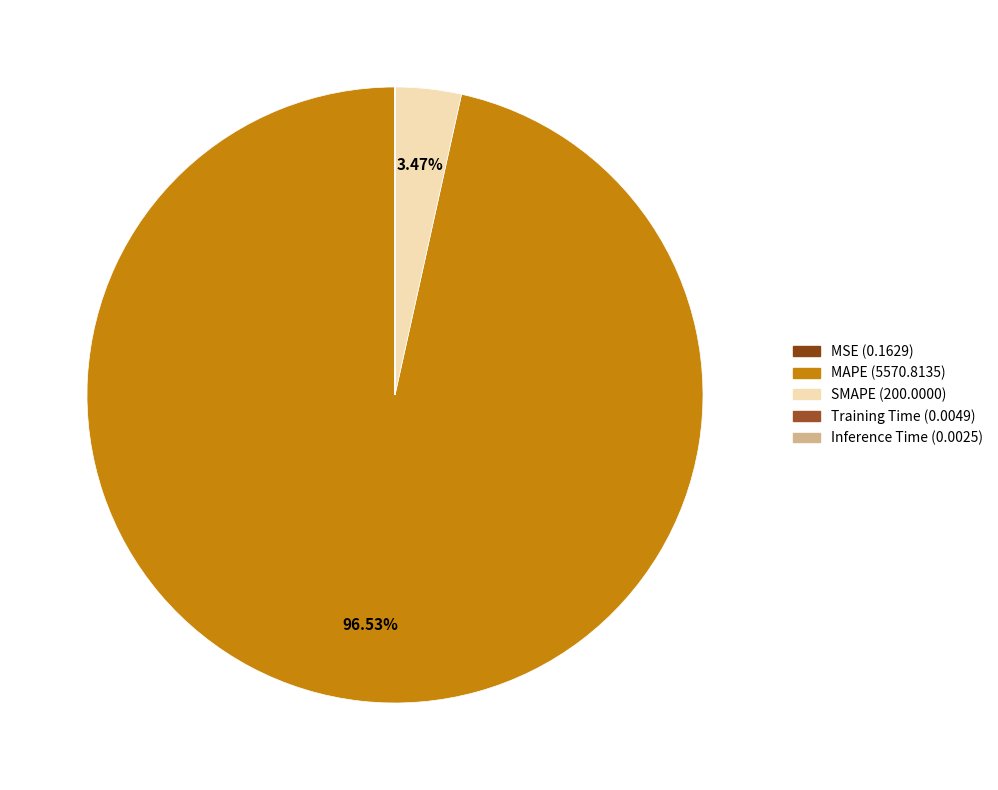

To the nearest percent, what is the difference between the largest and smallest slice percentages?

97%